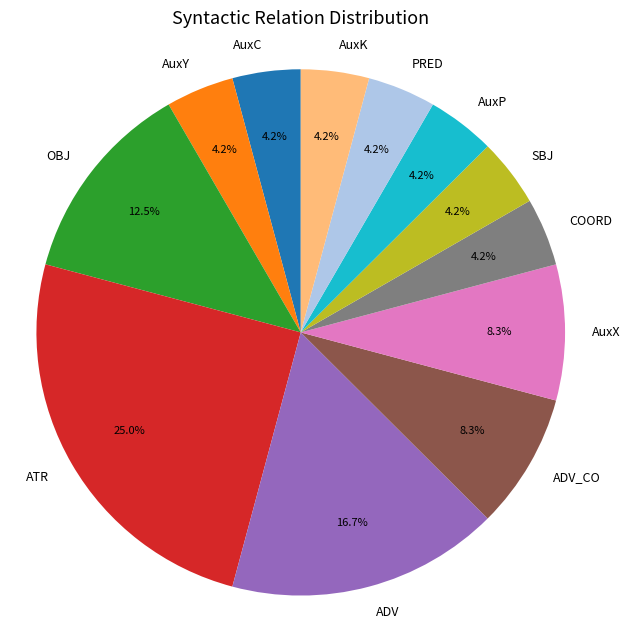

How many slices are in this pie chart?

12